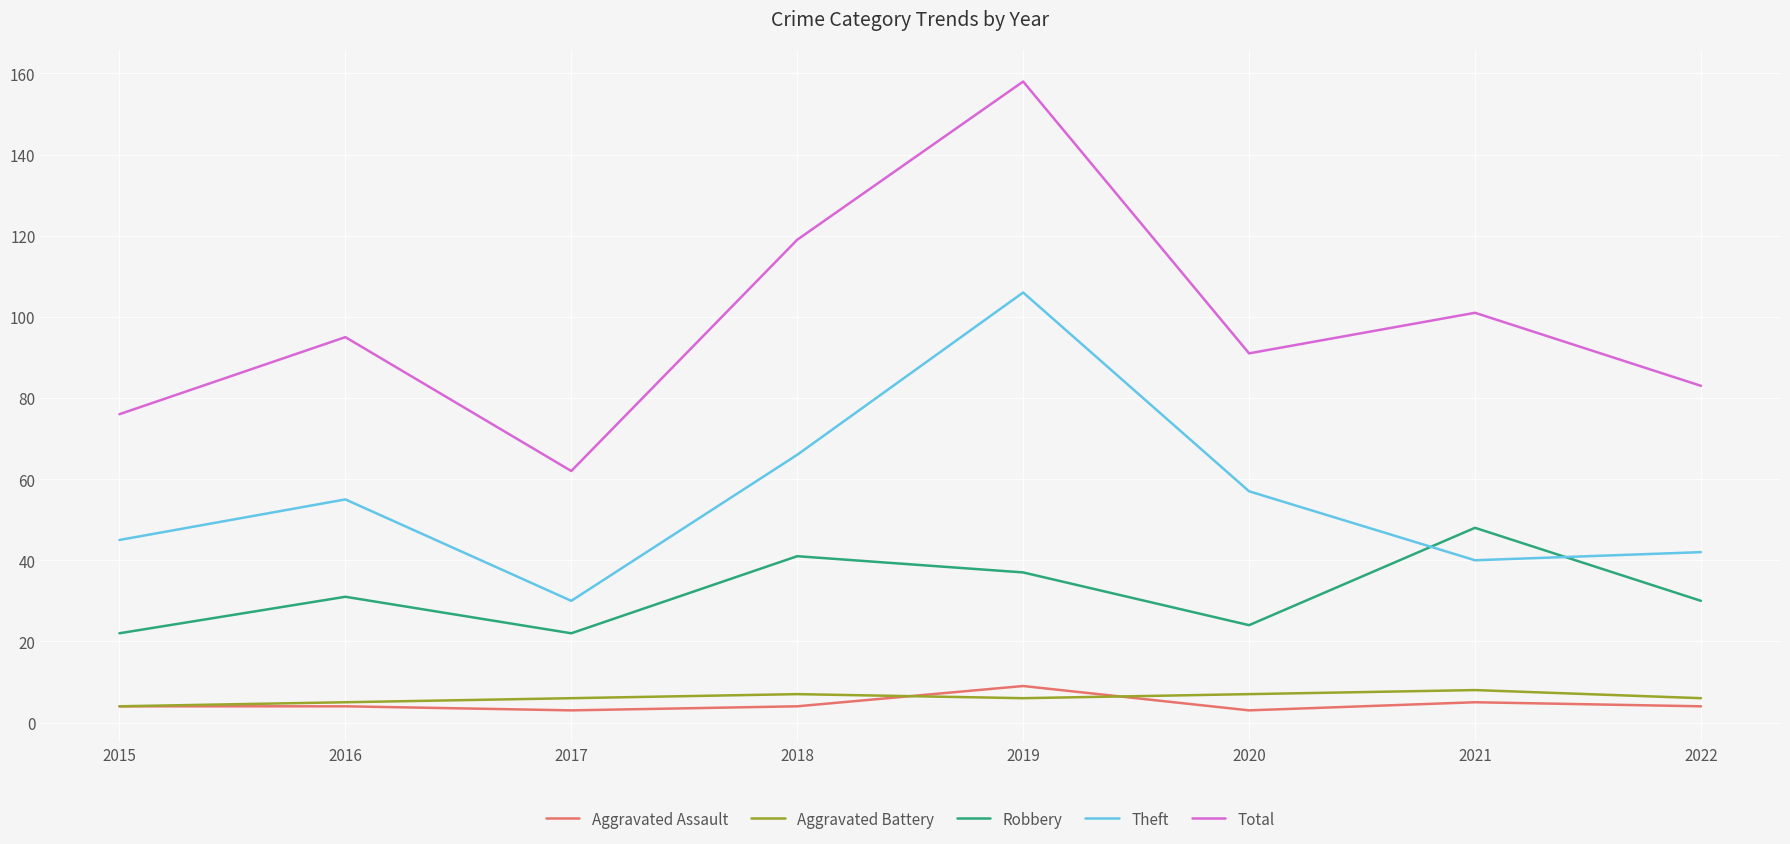

What is the approximate value of Aggravated Assault at 2022?

4